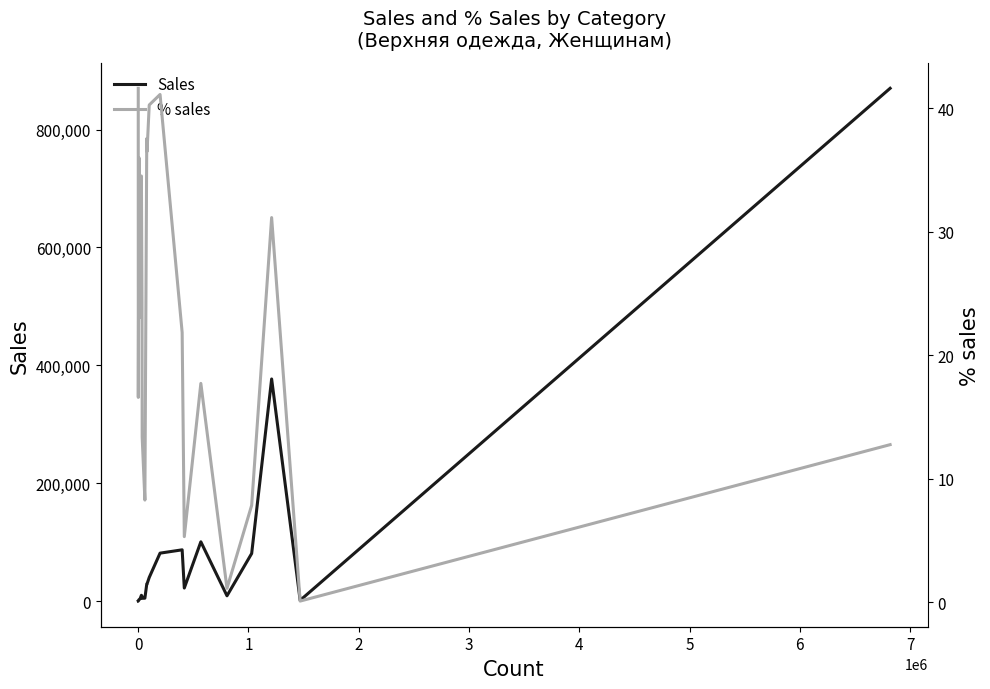

How many data points in % sales are less than 23?

10